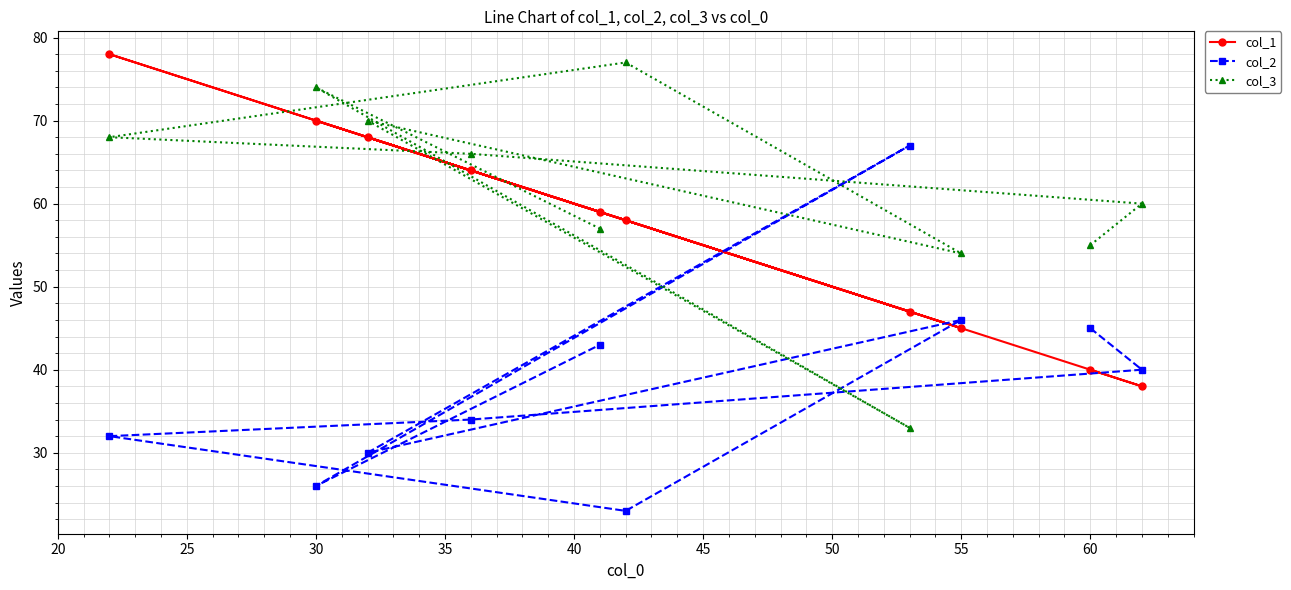

At how many categories does at least one series exceed 59?

7